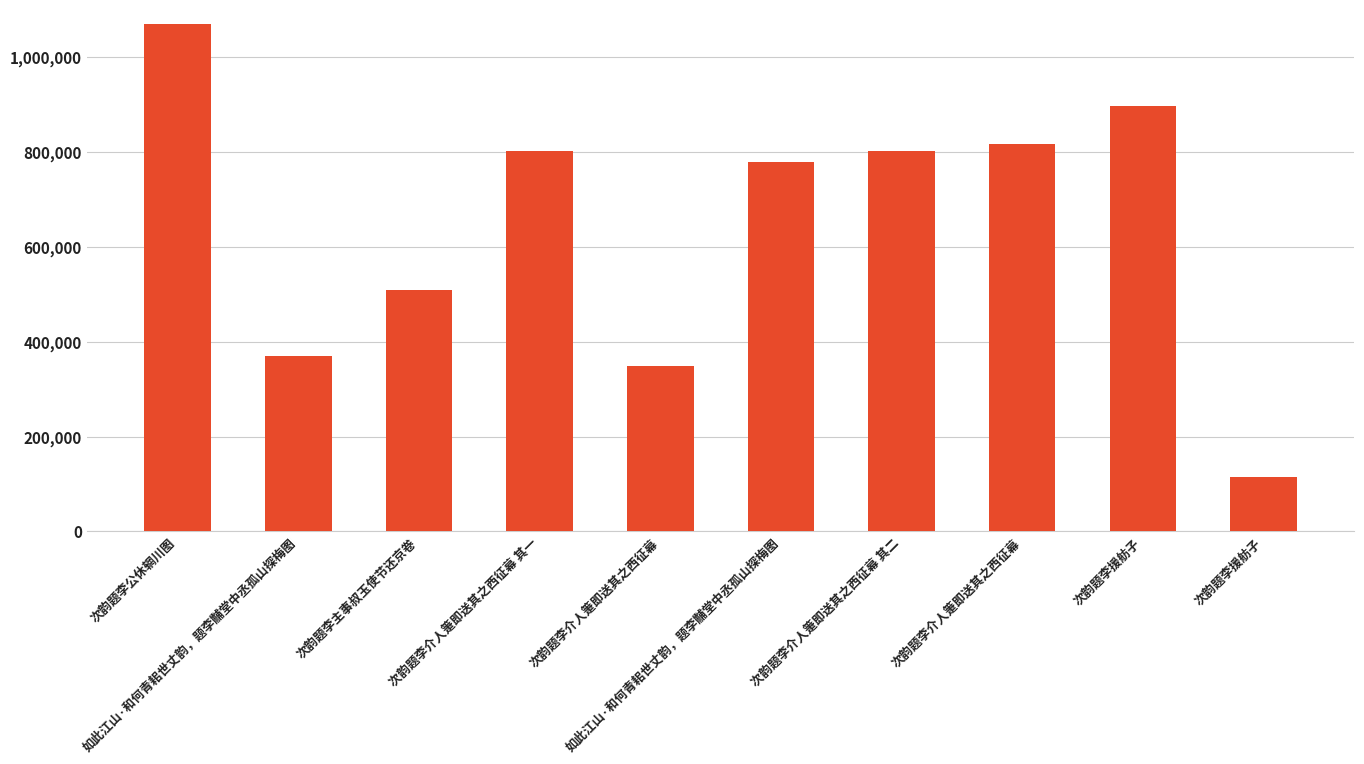

Are the bars horizontal?

No